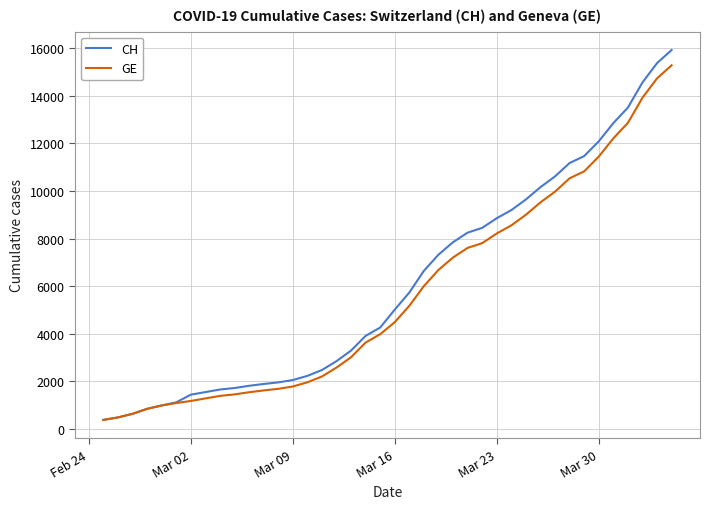

Which series has the largest range (max minus min)?

CH